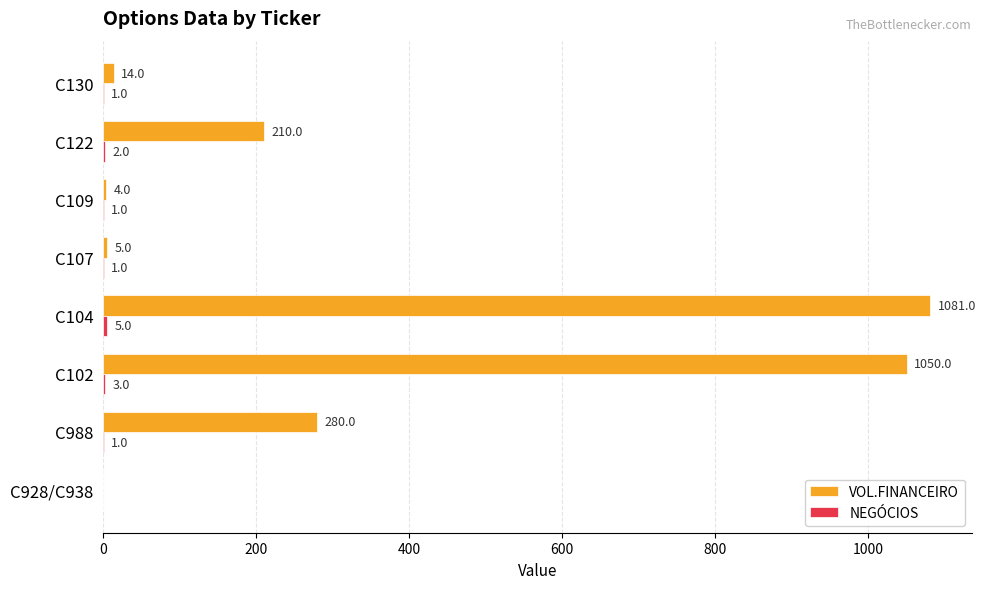

How many categories are shown in the chart?

8